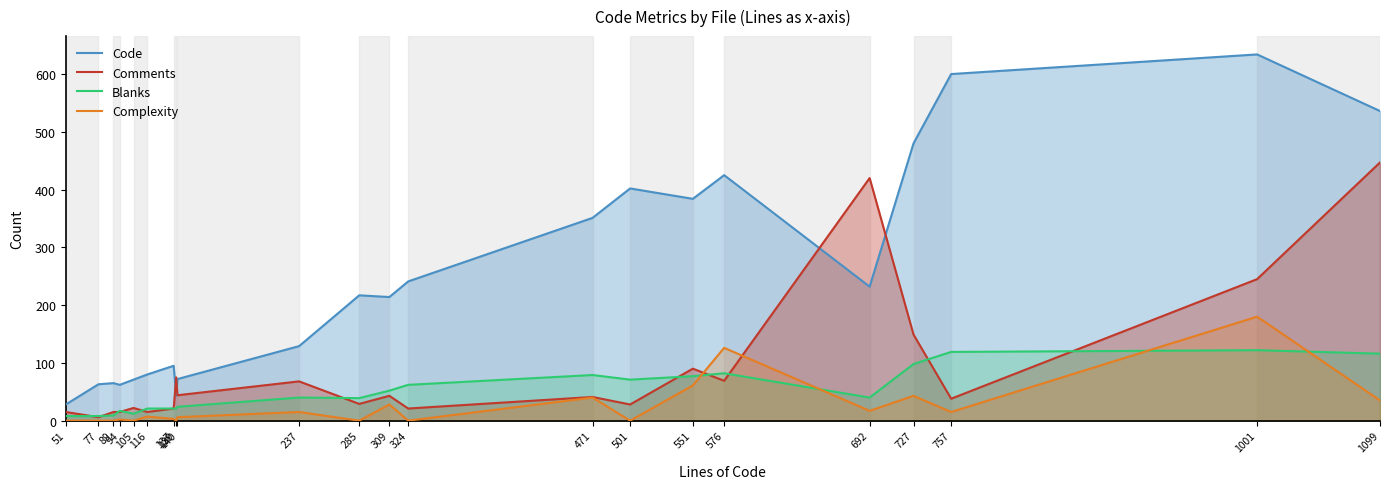

How many interior local peaks does the Complexity series have?

8